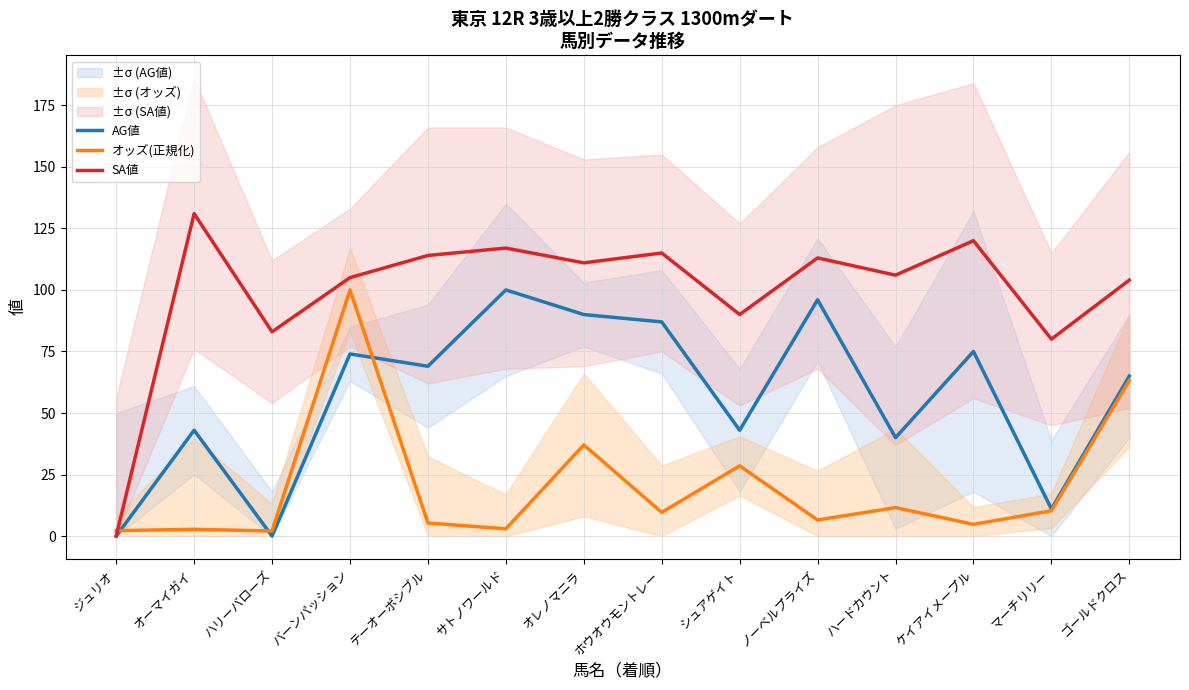

True or false: AG値 has more than 0 interior local peaks.

True